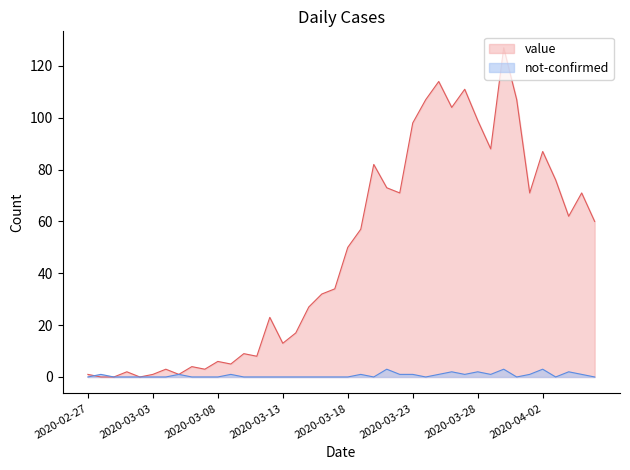

Reading left to right, what are all the values shown in this chart?

value: 2020-02-27=1	2020-02-28=0	2020-02-29=0	2020-03-01=2	2020-03-02=0	2020-03-03=1	2020-03-04=3	2020-03-05=1	2020-03-06=4	2020-03-07=3	2020-03-08=6	2020-03-09=5	2020-03-10=9	2020-03-11=8	2020-03-12=23	2020-03-13=13	2020-03-14=17	2020-03-15=27	2020-03-16=32	2020-03-17=34	2020-03-18=50	2020-03-19=57	2020-03-20=82	2020-03-21=73	2020-03-22=71	2020-03-23=98	2020-03-24=107	2020-03-25=114	2020-03-26=104	2020-03-27=111	2020-03-28=99	2020-03-29=88	2020-03-30=127	2020-03-31=107	2020-04-01=71	2020-04-02=87	2020-04-03=76	2020-04-04=62	2020-04-05=71	2020-04-06=60
not-confirmed: 2020-02-27=0	2020-02-28=1	2020-02-29=0	2020-03-01=0	2020-03-02=0	2020-03-03=0	2020-03-04=0	2020-03-05=1	2020-03-06=0	2020-03-07=0	2020-03-08=0	2020-03-09=1	2020-03-10=0	2020-03-11=0	2020-03-12=0	2020-03-13=0	2020-03-14=0	2020-03-15=0	2020-03-16=0	2020-03-17=0	2020-03-18=0	2020-03-19=1	2020-03-20=0	2020-03-21=3	2020-03-22=1	2020-03-23=1	2020-03-24=0	2020-03-25=1	2020-03-26=2	2020-03-27=1	2020-03-28=2	2020-03-29=1	2020-03-30=3	2020-03-31=0	2020-04-01=1	2020-04-02=3	2020-04-03=0	2020-04-04=2	2020-04-05=1	2020-04-06=0